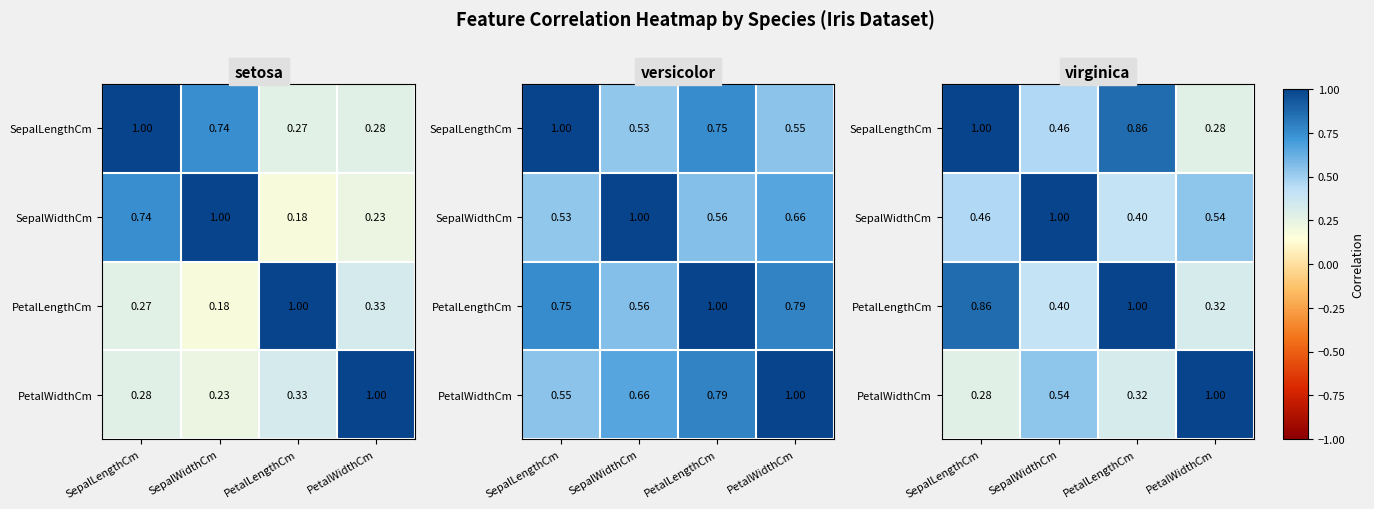

The value of SepalWidthCm at SepalWidthCm is 12.3. True or false?

False